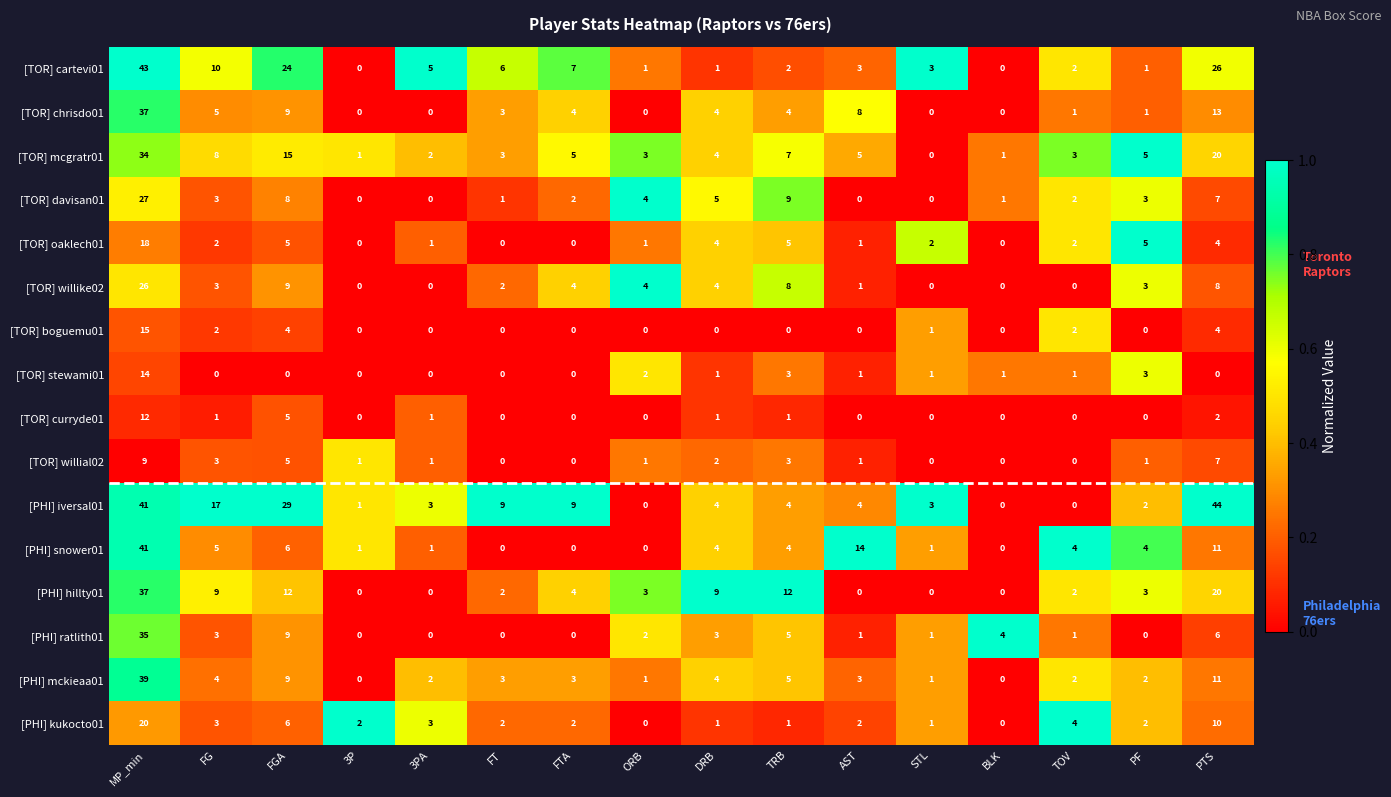

Count the number of categories in the chart.

16